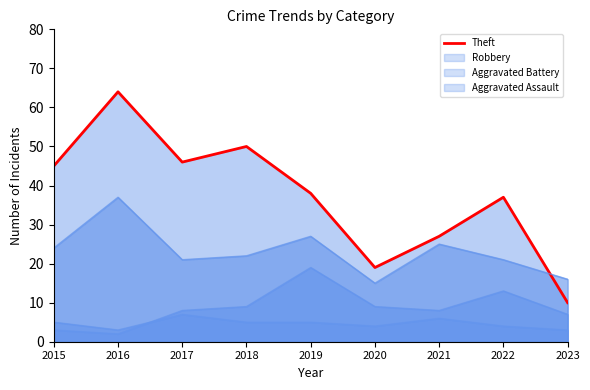

What is the change in value from 2015 to 2021?

-18